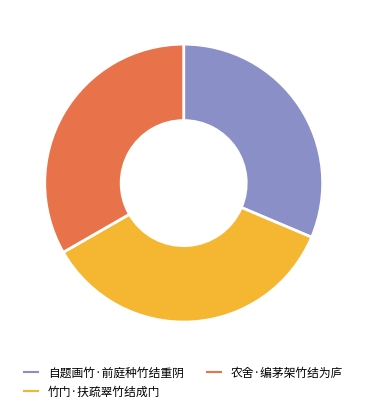

True or false: 竹门·扶疏翠竹结成门 accounts for 43% of the total.

False